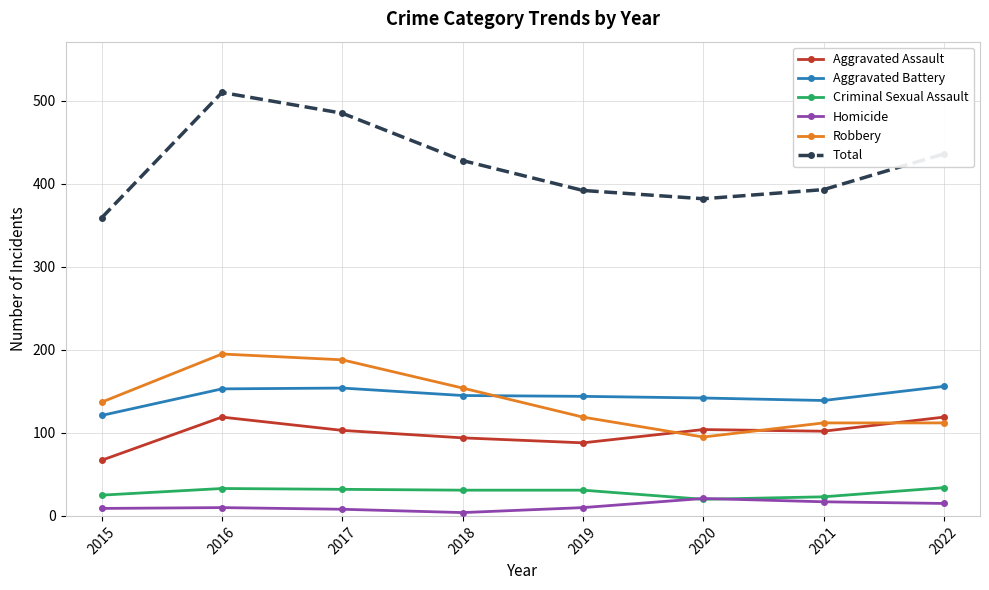

Does the chart have visible grid lines?

Yes